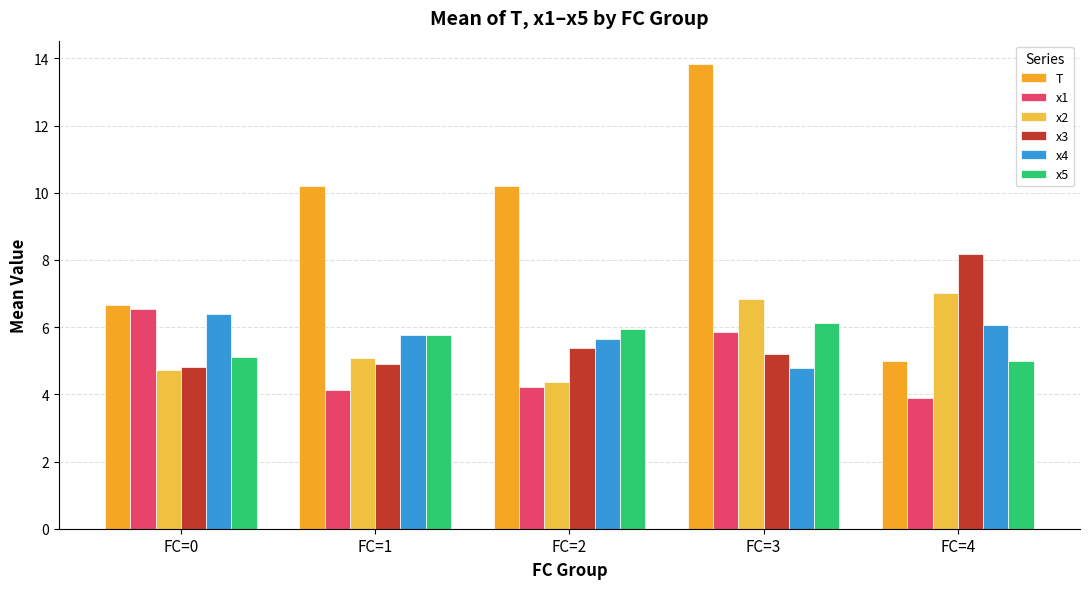

Reading left to right, what are all the values shown in this chart?

T: 6.7	10.2	10.2	13.8	5.0
x1: 6.5	4.1	4.2	5.9	3.9
x2: 4.7	5.1	4.4	6.8	7.0
x3: 4.8	4.9	5.4	5.2	8.2
x4: 6.4	5.8	5.6	4.8	6.1
x5: 5.1	5.8	5.9	6.1	5.0